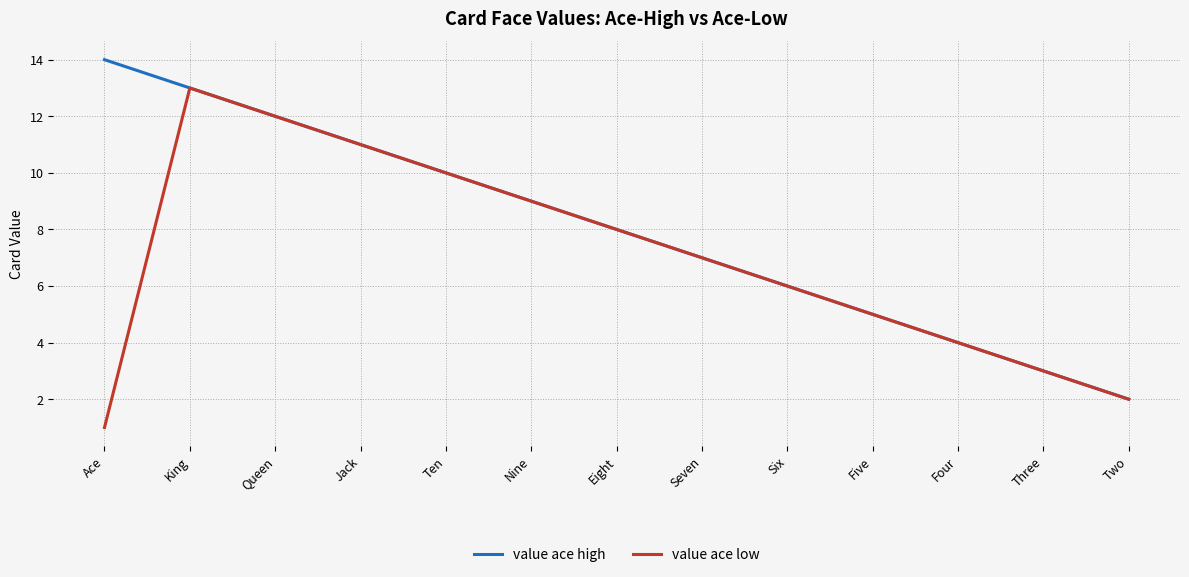

Reading left to right, extract all data points from this chart.

value ace high: Ace=14	King=13	Queen=12	Jack=11	Ten=10	Nine=9	Eight=8	Seven=7	Six=6	Five=5	Four=4	Three=3	Two=2
value ace low: Ace=1	King=13	Queen=12	Jack=11	Ten=10	Nine=9	Eight=8	Seven=7	Six=6	Five=5	Four=4	Three=3	Two=2